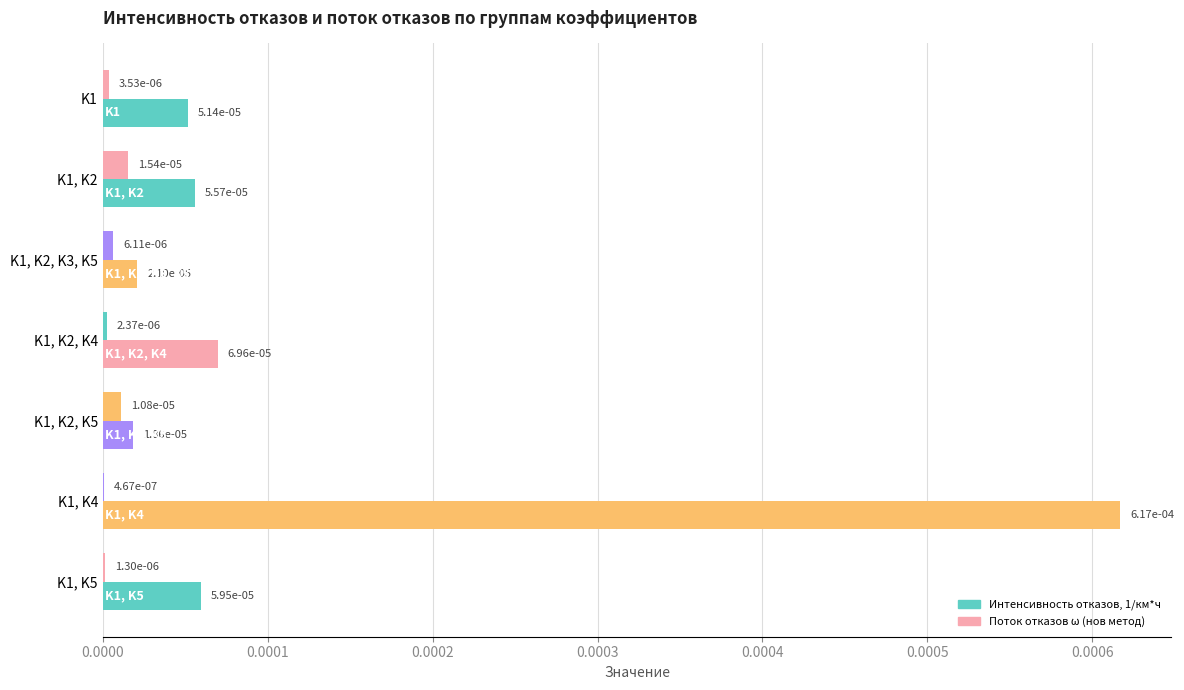

How many categories are shown in the chart?

7